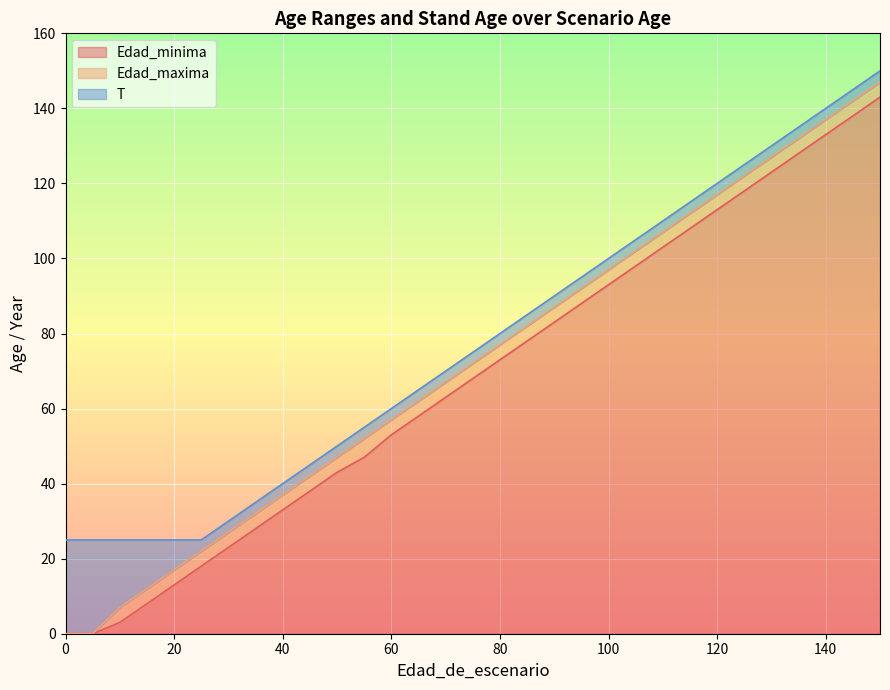

What is the sum of all T values?

2400